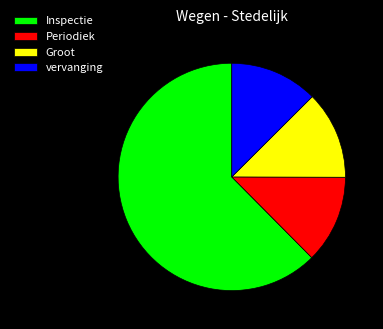

How many segments does this pie chart have?

4